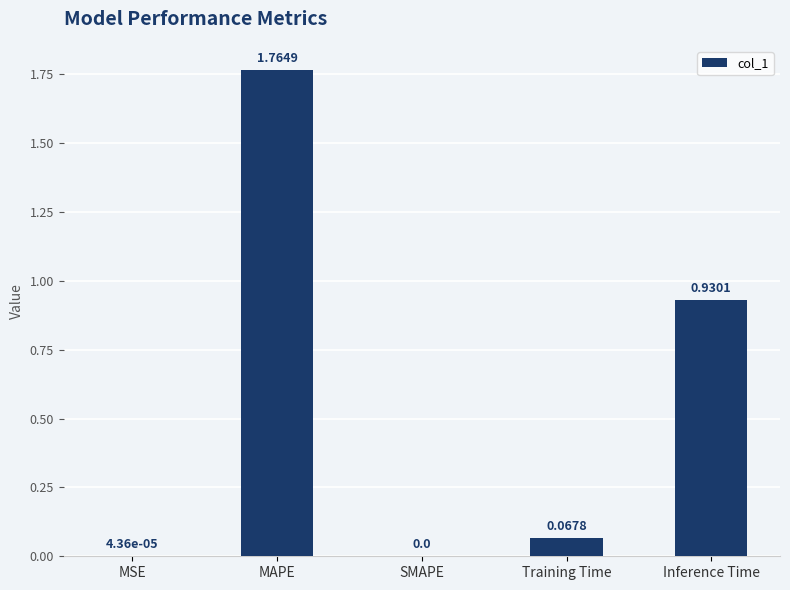

Which has a higher value, Training Time or SMAPE?

Training Time